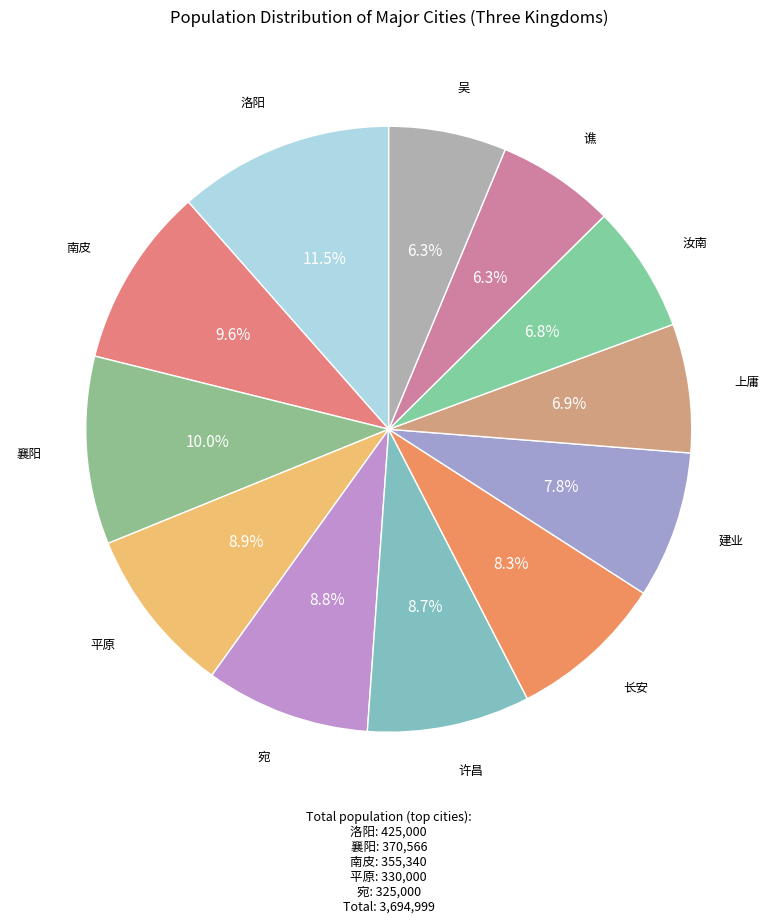

Count the number of slices in the pie.

12